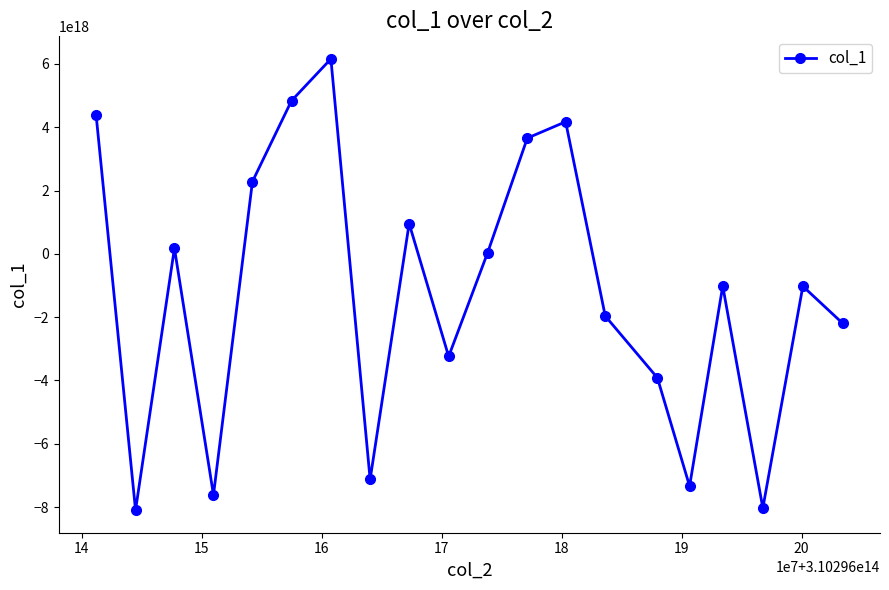

True or false: there are more than 0 points higher than both neighbors.

True